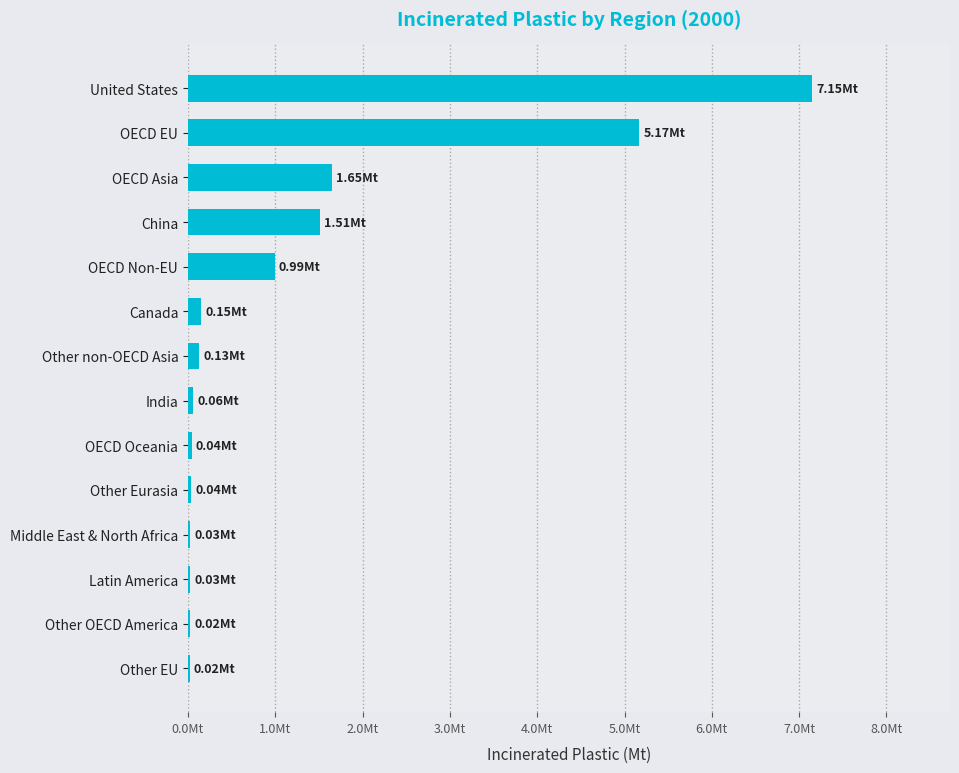

Does the chart contain stacked bars?

No